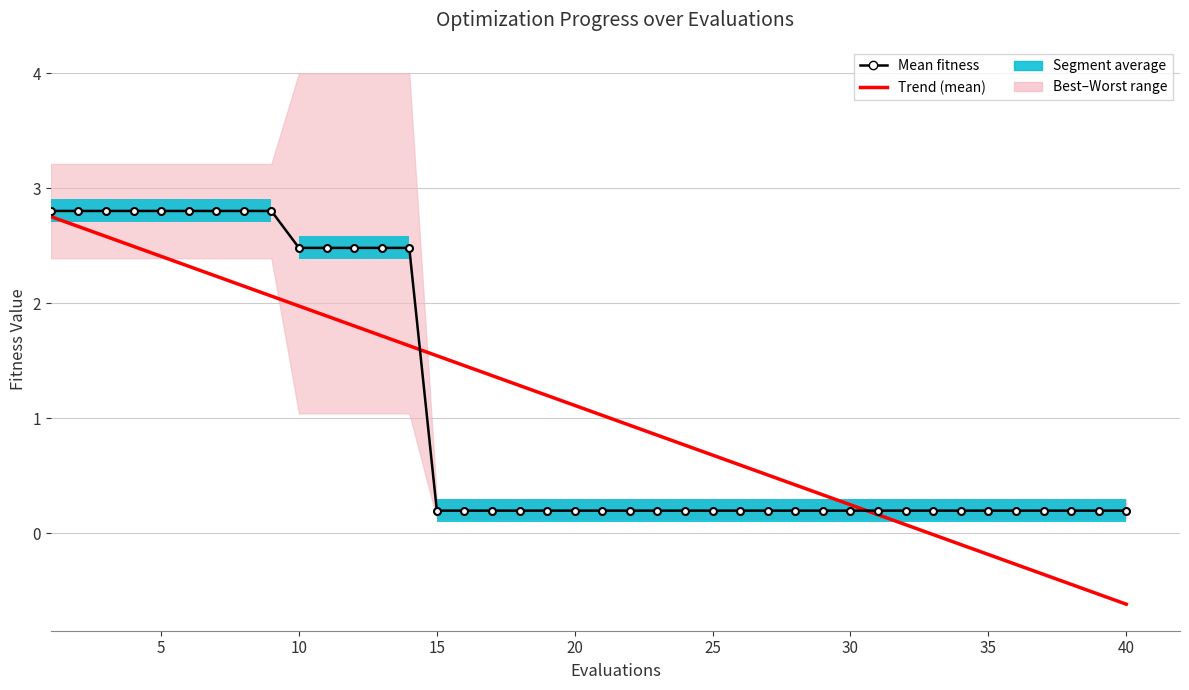

What is the value of the Trend (mean) bar at the 17th from the left?

1.4